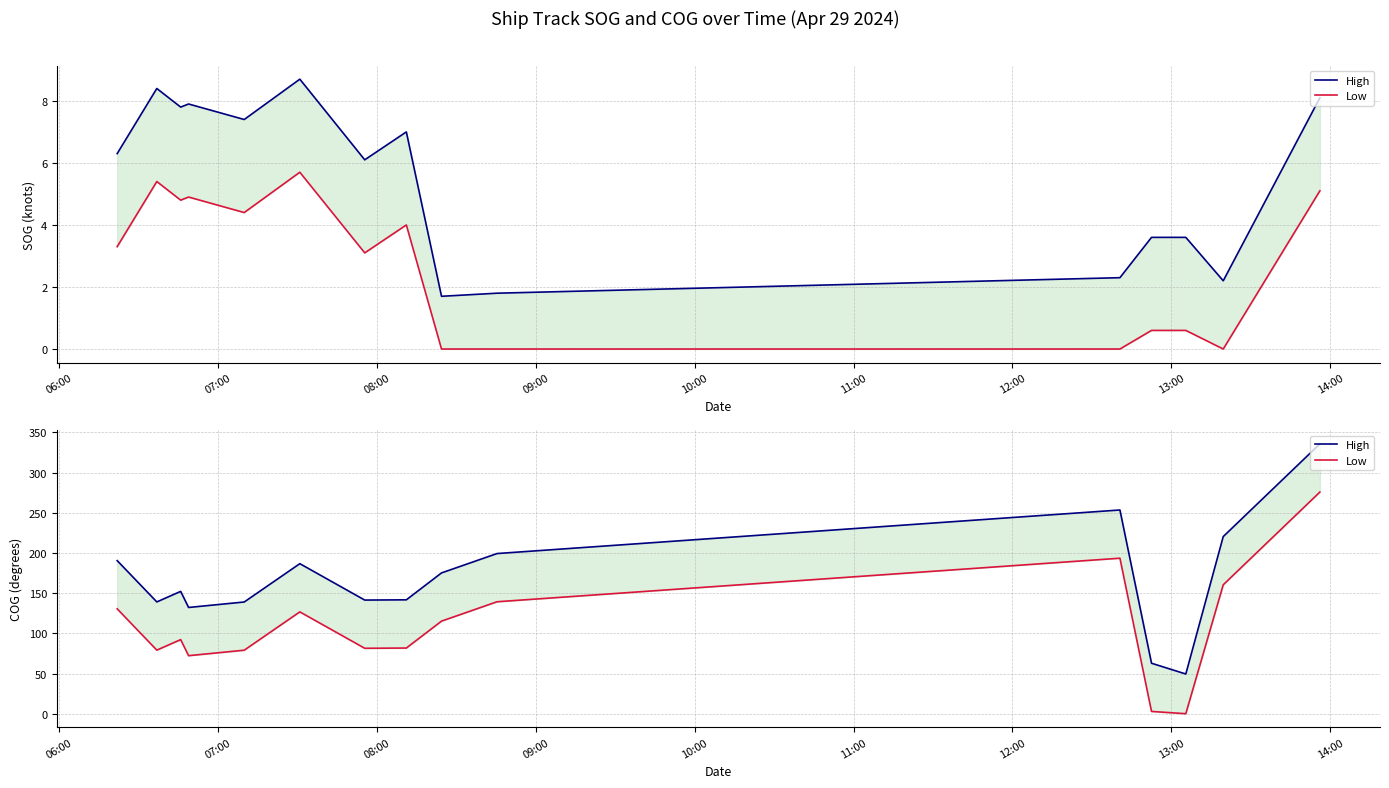

What is the difference between the second highest and minimum values in the Low series?

193.5